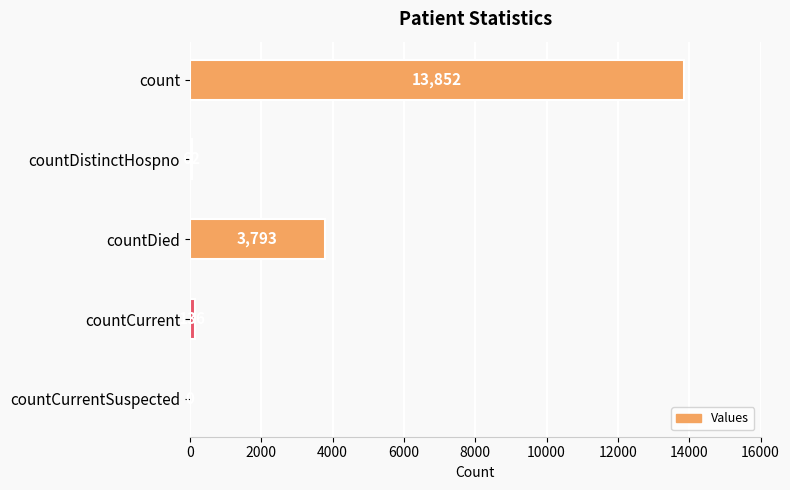

What is the sum of all values?

17843